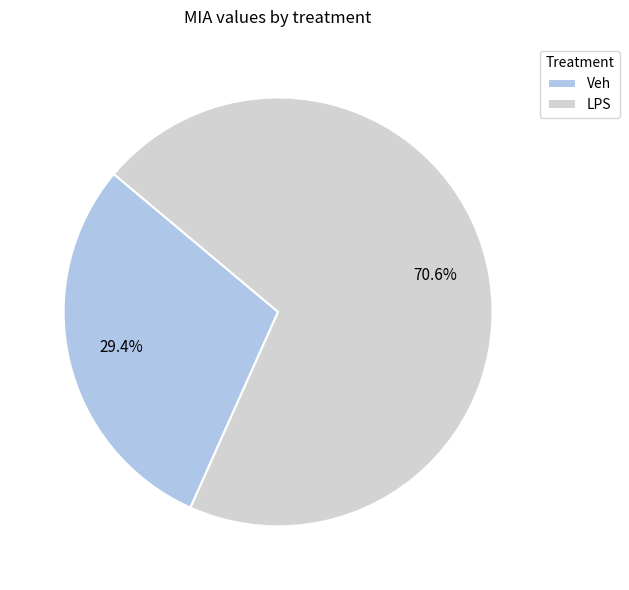

How many slices are in this pie chart?

2